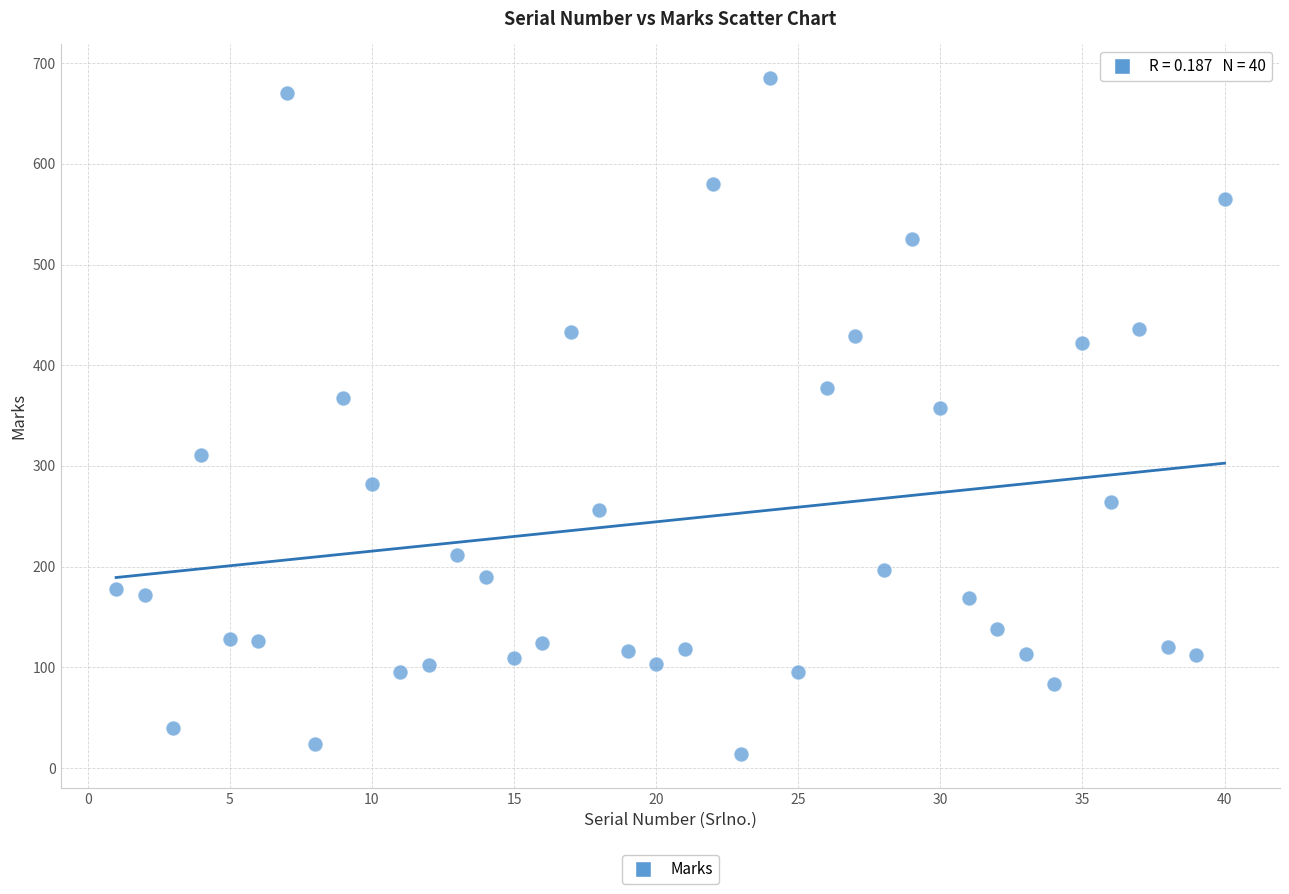

What is the range of Y values (max minus min)?

671